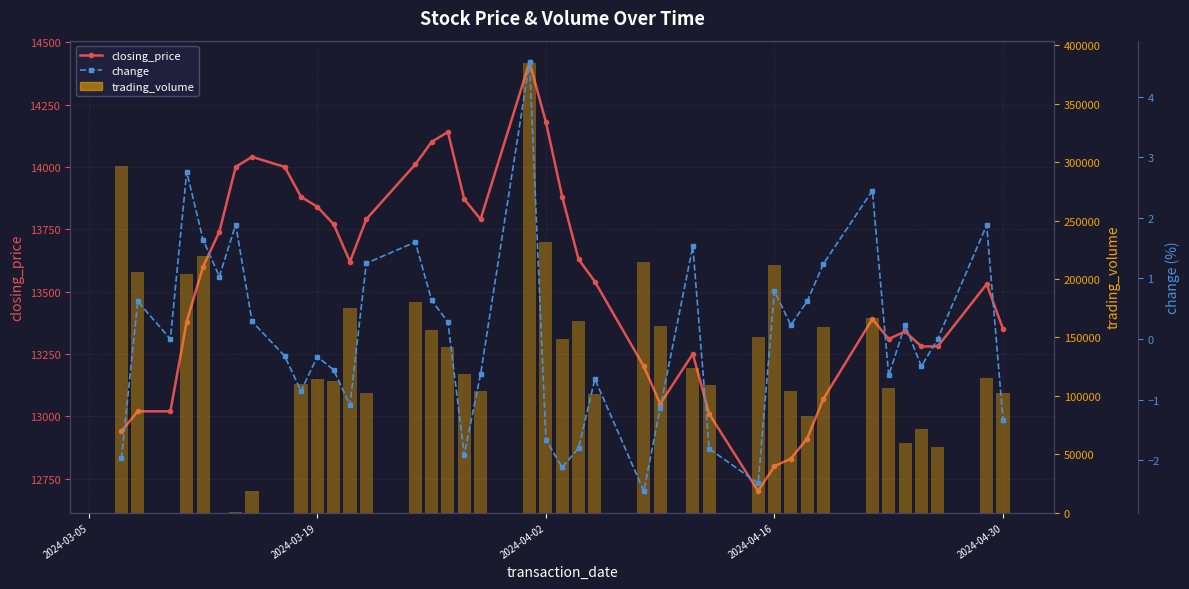

At how many categories does at least one series exceed 163979?

11